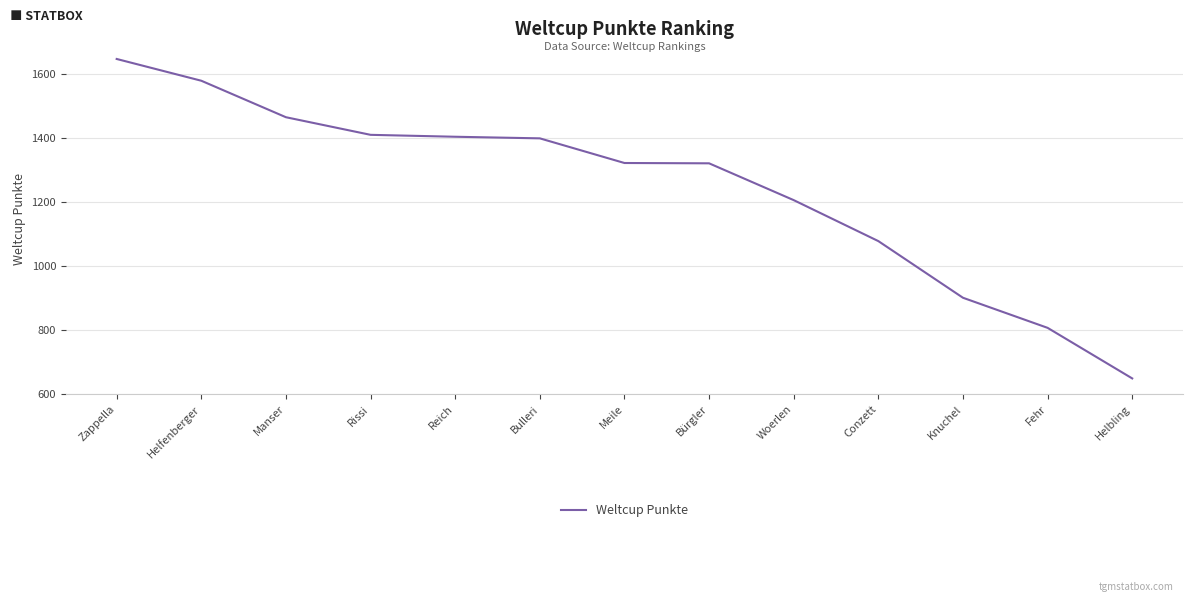

Does the chart have visible grid lines?

Yes